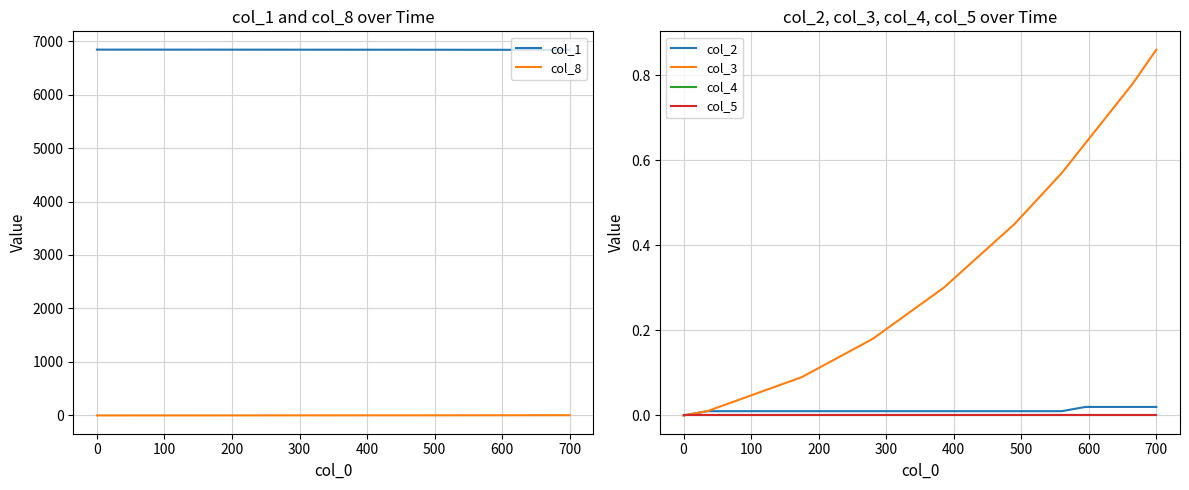

What is the highest value of the col_1 series?

6840.0